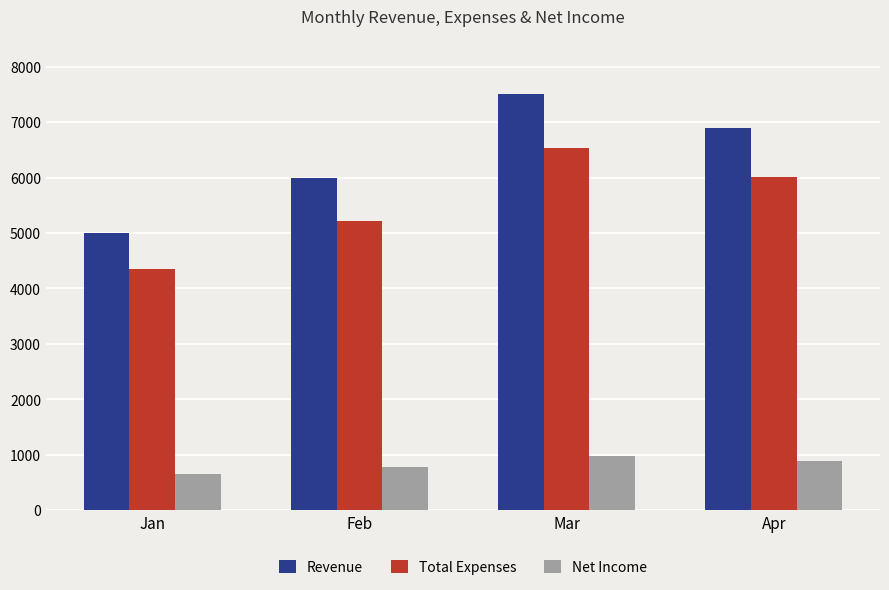

What is the sum of all Revenue values?

25400